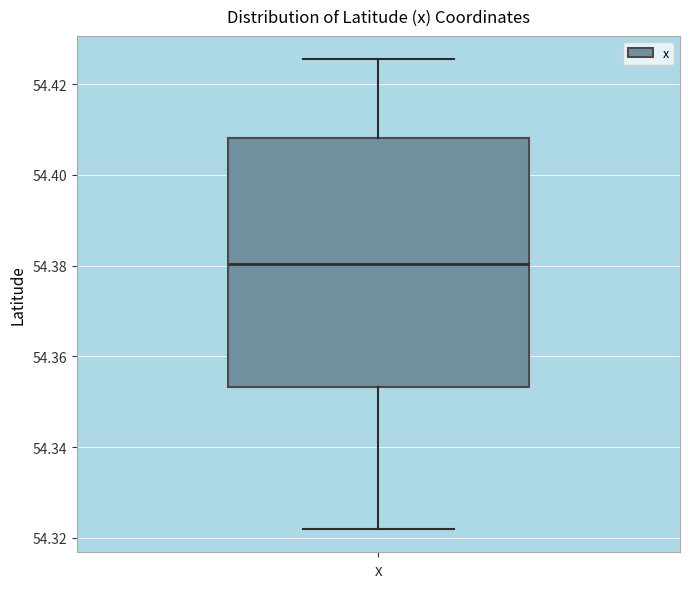

Where does the upper whisker of the box for x end on the y-axis? The values are not printed on the chart, so give them approximately, as read against the axis.

54.426